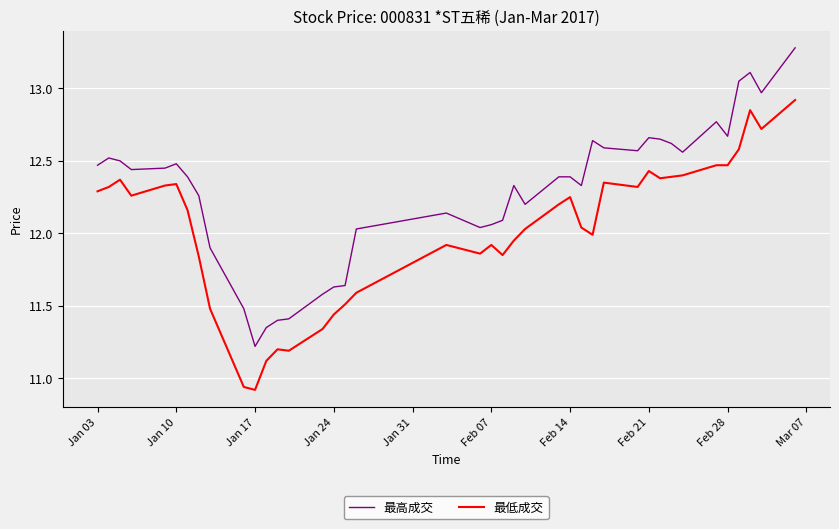

At how many categories does at least one series exceed 12?

31